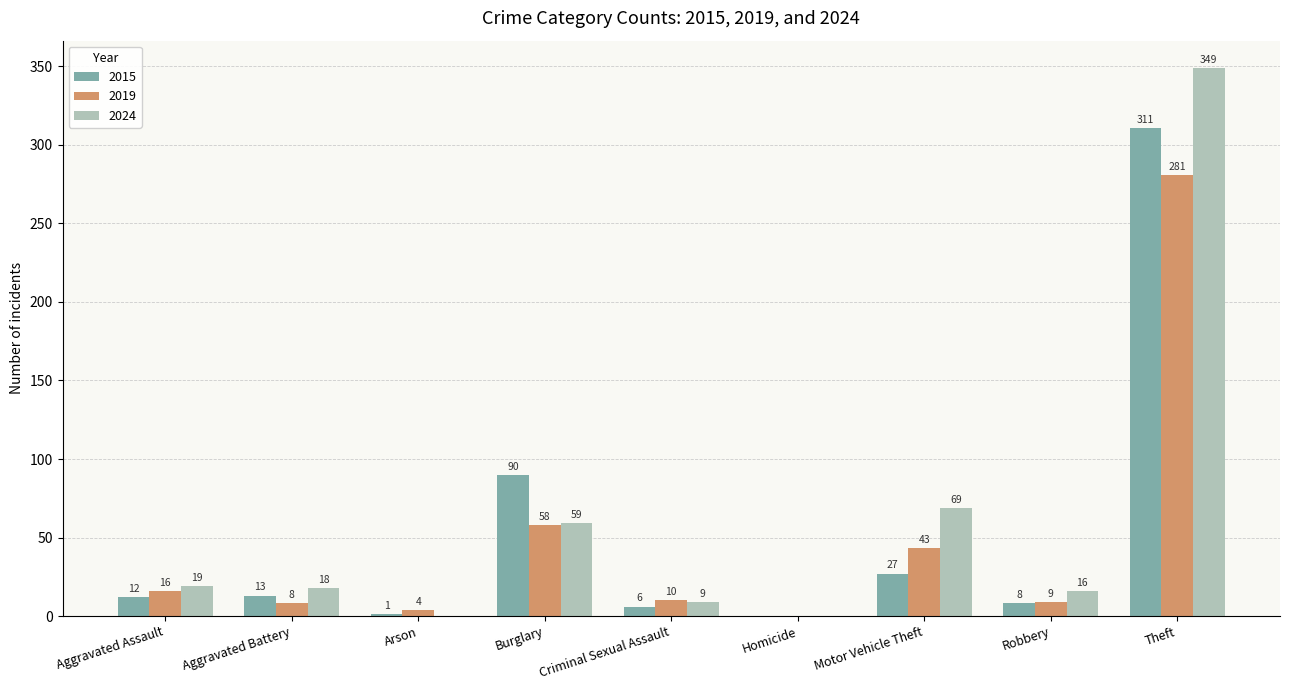

Is it true that 2019 equals 16 at Aggravated Assault?

True